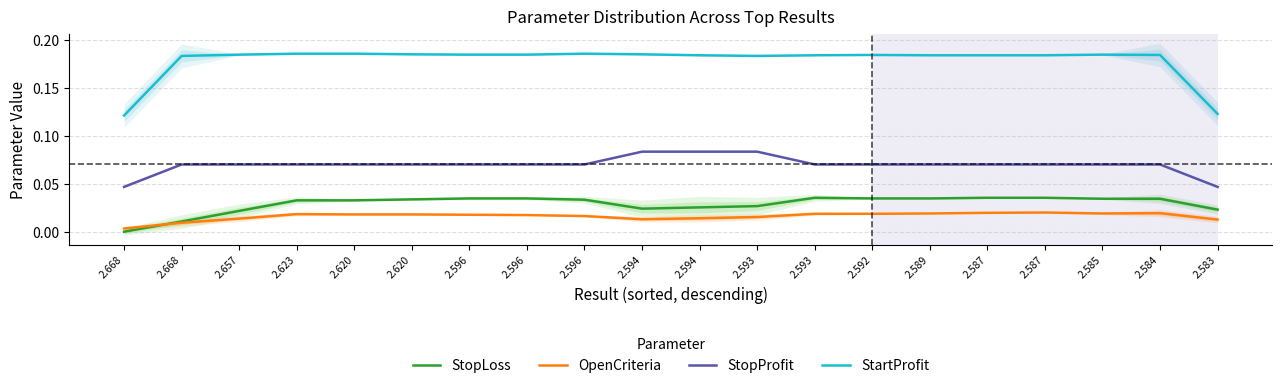

How many values in StopLoss are above zero?

19